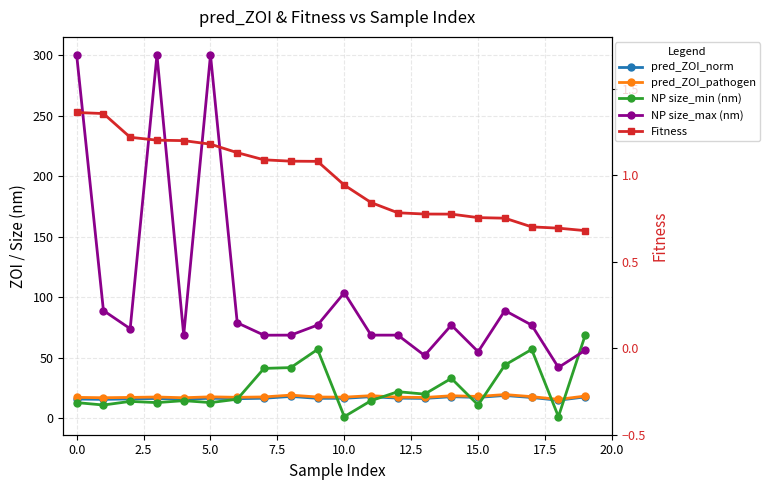

Rank the series at 18 from lowest to highest value.

Fitness, NP size_min (nm), pred_ZOI_norm, pred_ZOI_pathogen, NP size_max (nm)